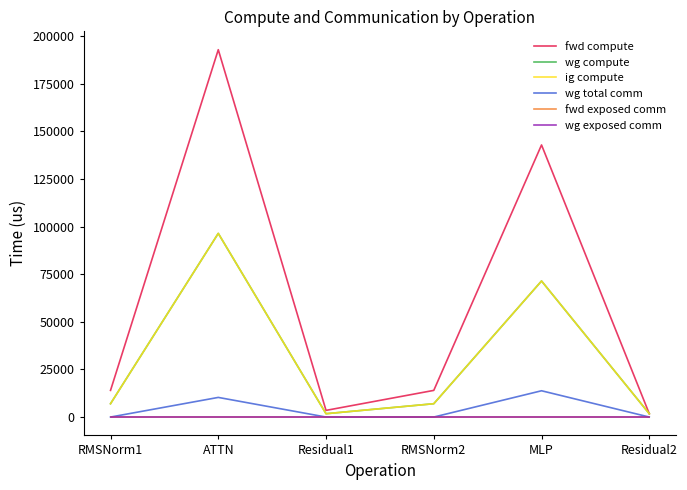

In fwd compute, how many points are lower than both neighbors (excluding endpoints)?

1